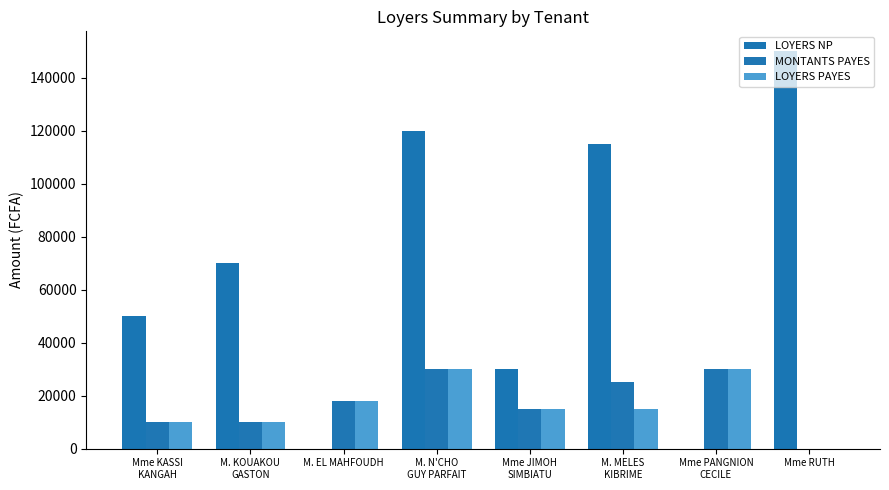

Reading right to left, extract all data points from this chart.

LOYERS NP: 150000	0	115000	30000	120000	0	70000	50000
MONTANTS PAYES: 0	30000	25000	15000	30000	18000	10000	10000
LOYERS PAYES: 0	30000	15000	15000	30000	18000	10000	10000